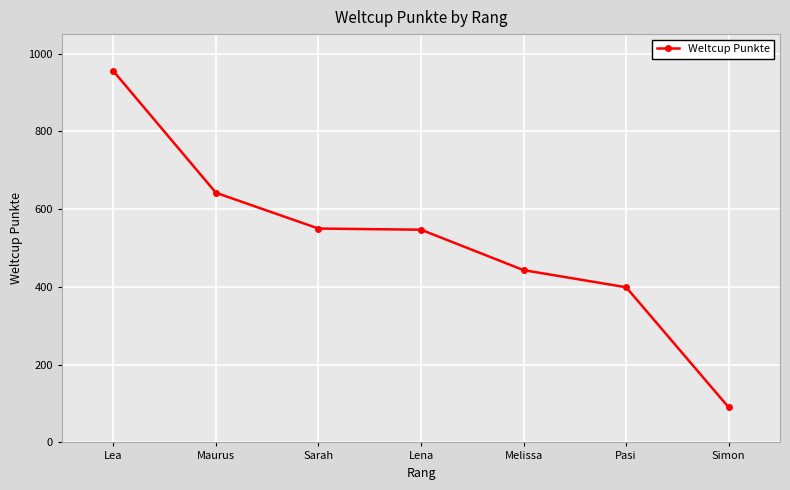

What is the difference between the maximum and minimum values?

865